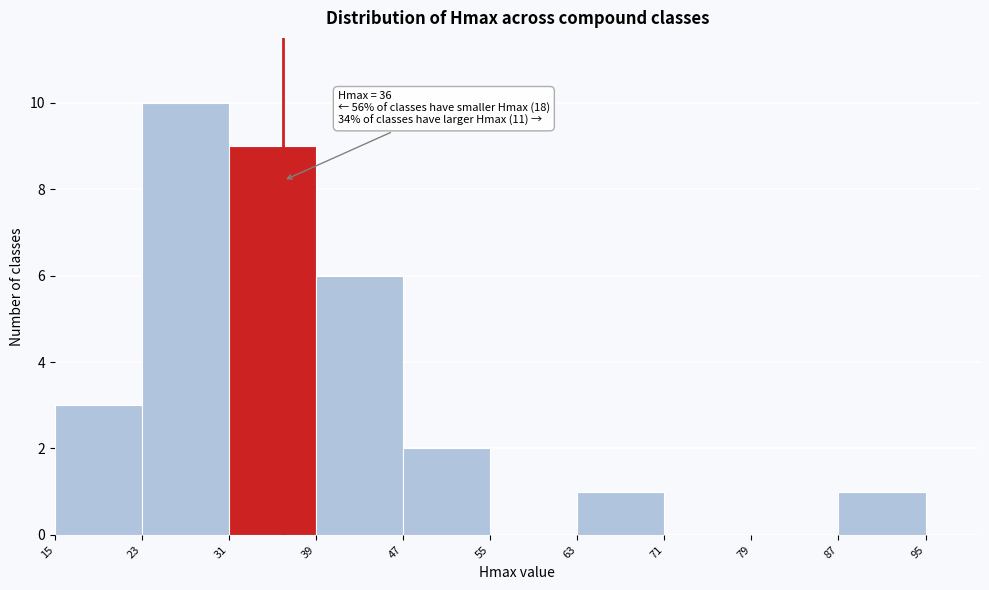

Which range on the x-axis has the tallest bar?

23 to 31